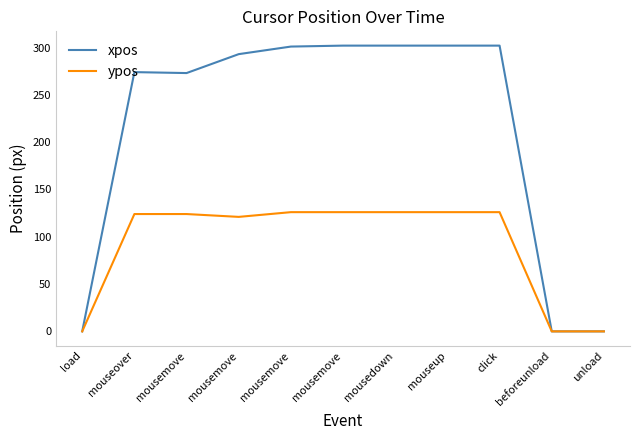

Where is xpos nearest to the value 151?

mousemove